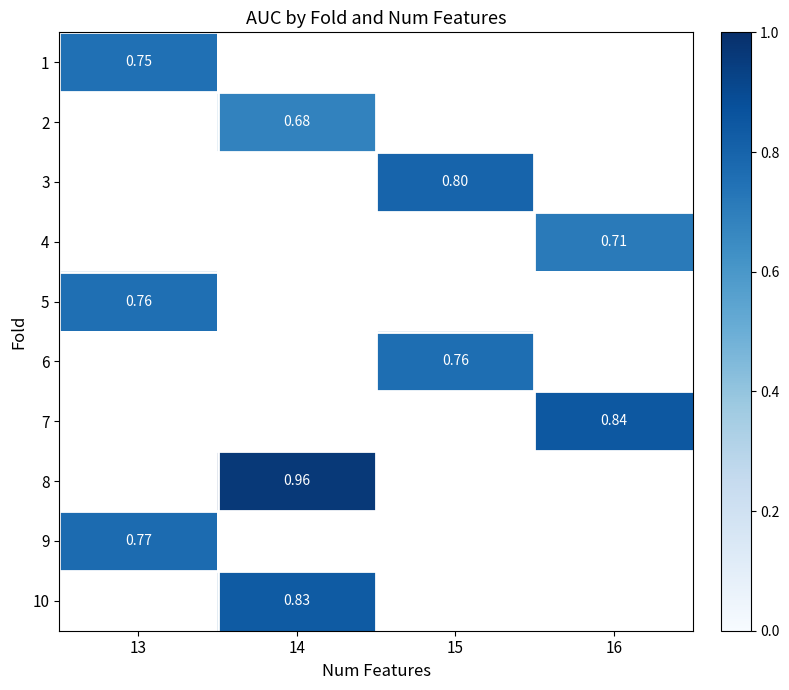

At how many categories does at least one series exceed 0?

4